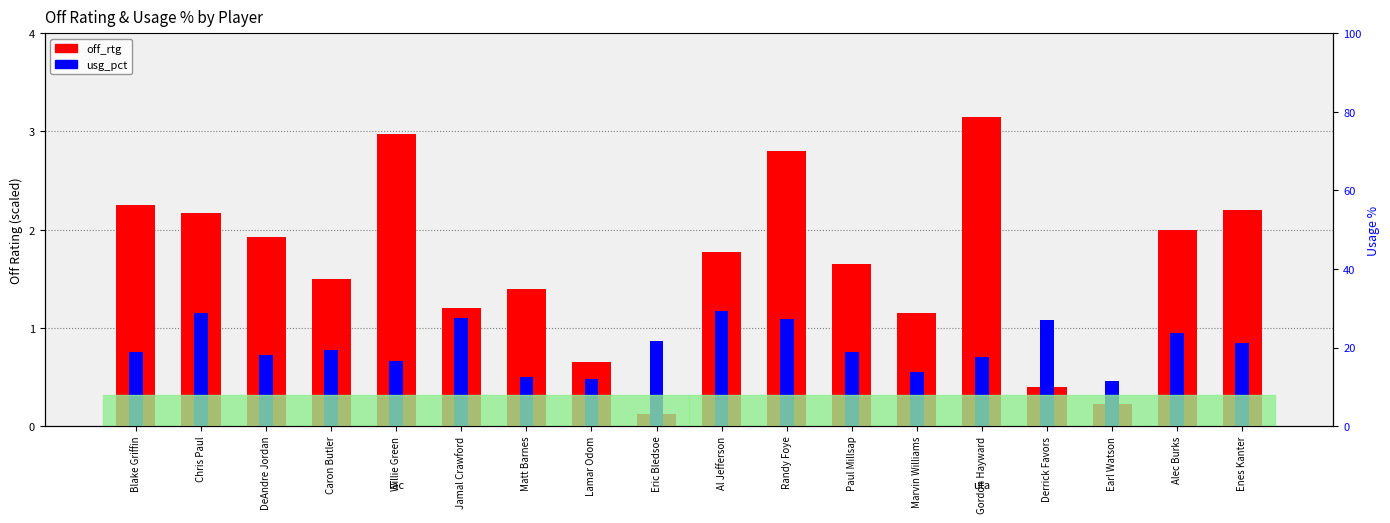

Reading left to right, extract all data points from this chart.

off_rtg: 2.2	2.2	1.9	1.5	3.0	1.2	1.4	0.7	0.1	1.8	2.8	1.6	1.1	3.1	0.4	0.2	2.0	2.2
usg_pct: 0.8	1.2	0.7	0.8	0.7	1.1	0.5	0.5	0.9	1.2	1.1	0.8	0.5	0.7	1.1	0.5	0.9	0.8